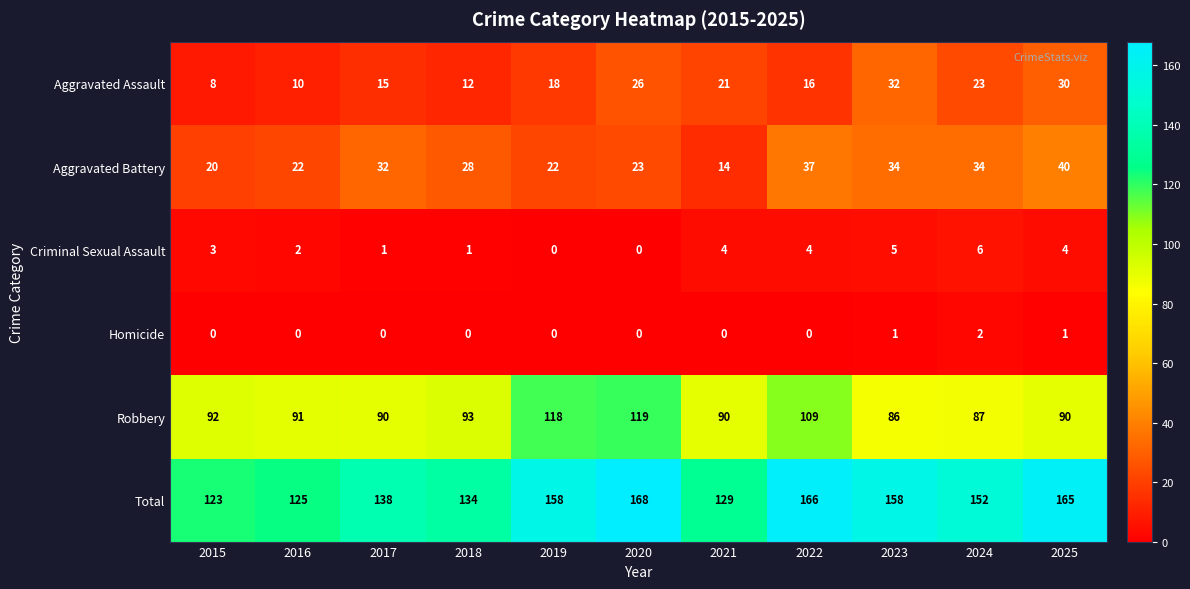

Between 2018 and 2024, which series saw the biggest shift?

Total